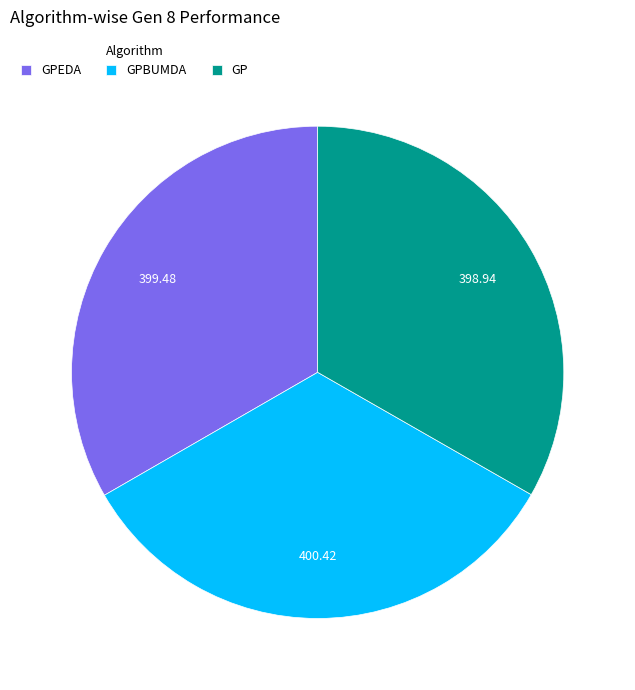

What is the ratio of the value at GPBUMDA to the value at GPEDA?

1.0